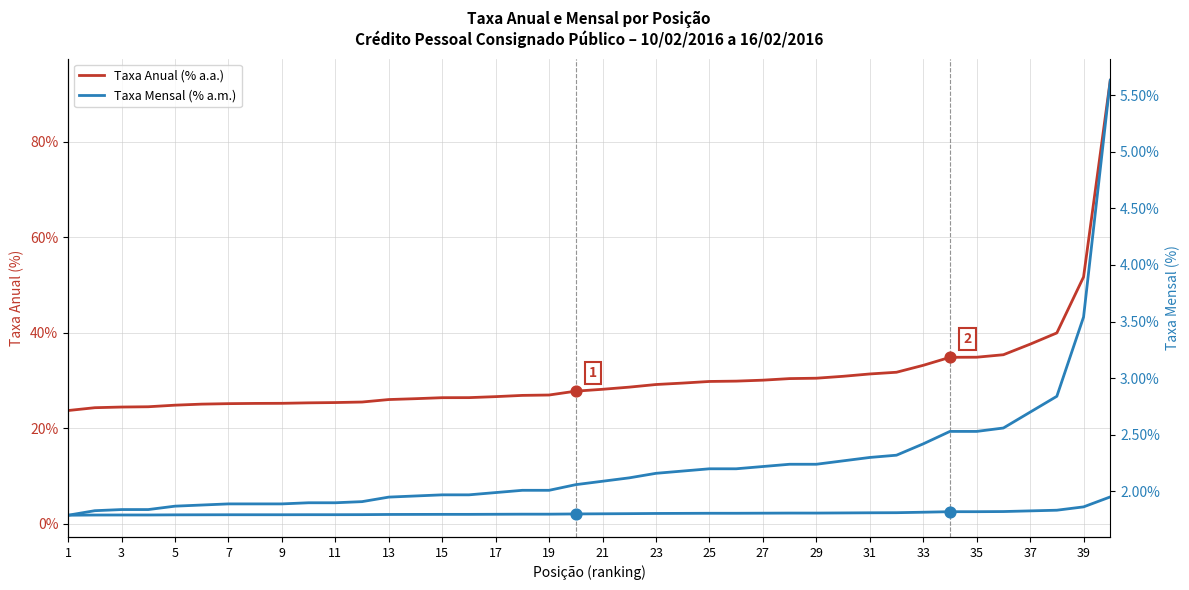

Which series has the largest total across all categories?

Taxa Anual (% a.a.)